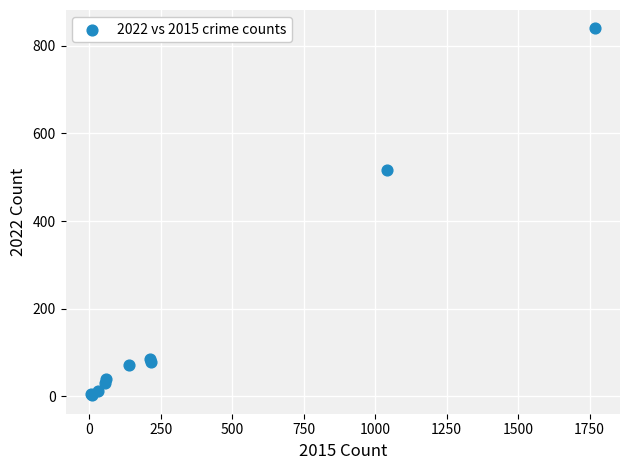

What Y value in the scatter plot is closest to 421?

517